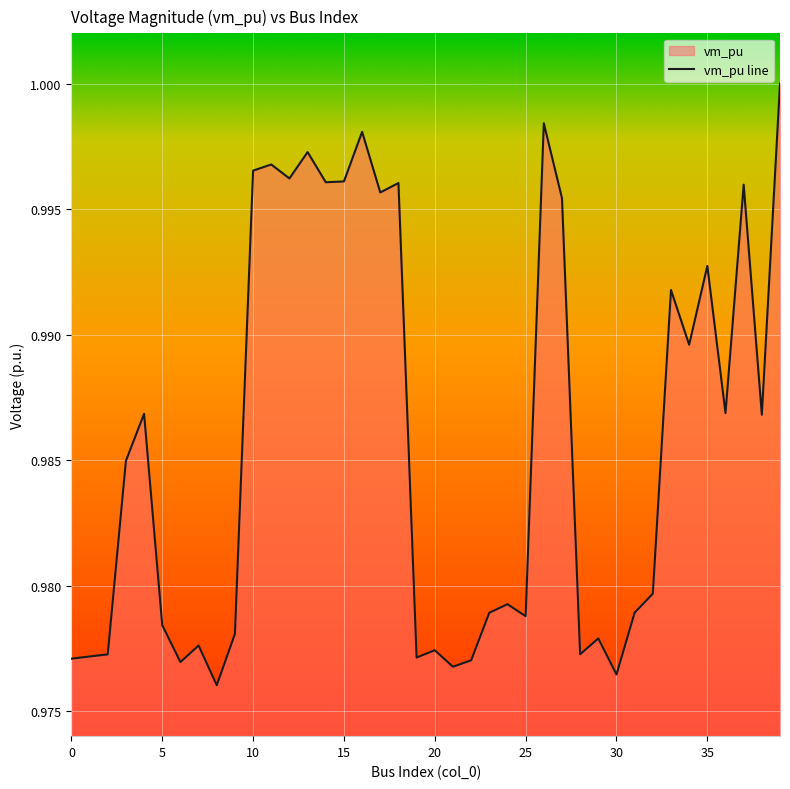

True or false: the data shows 0.4 at 20.

False